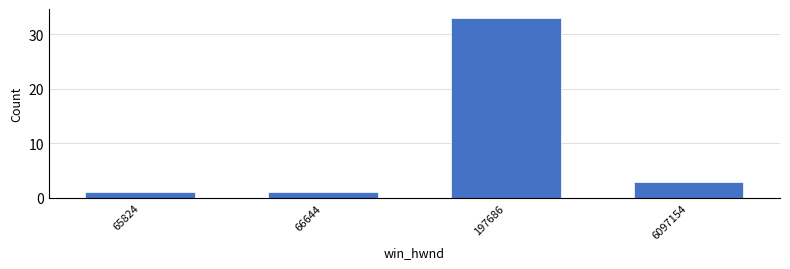

Reading left to right, extract all data points from this chart.

65824=1	66644=1	197686=33	6097154=3